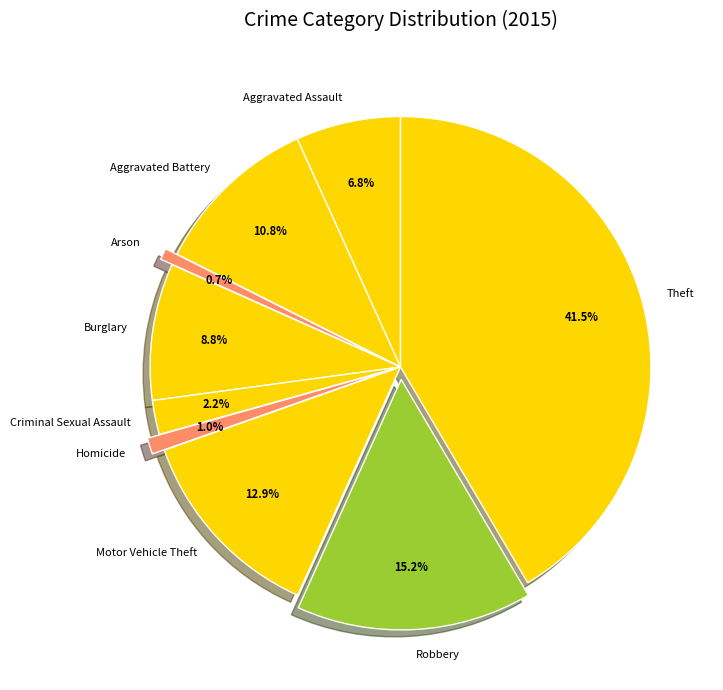

Which category has the biggest portion of the pie?

Theft